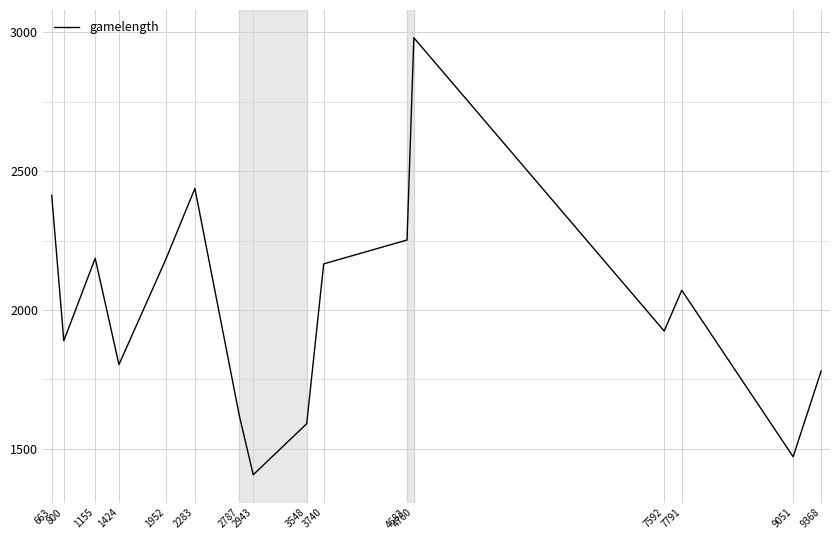

Which label corresponds to the largest value in the chart?

4760